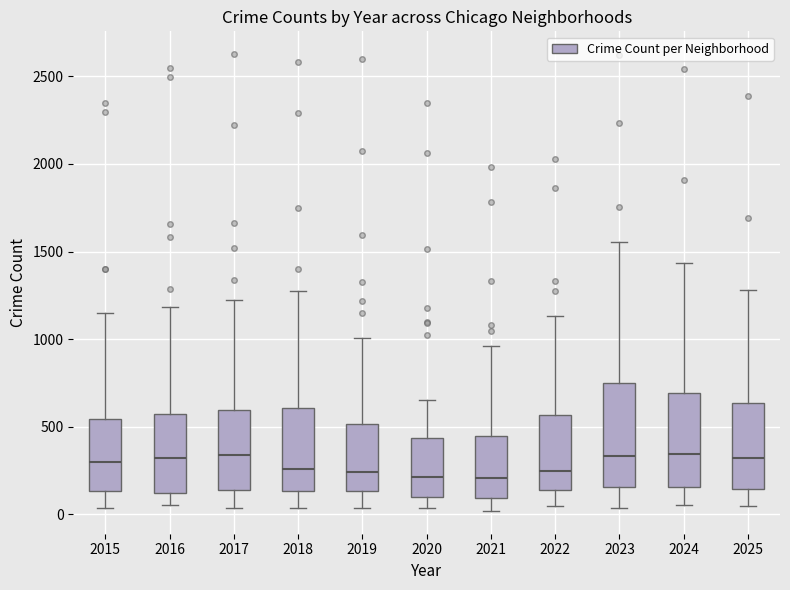

Reading left to right, read every box against the y-axis: the position of its median line, the range the box covers, and the ends of its whiskers. The values are not printed on the chart, so give them approximately, as read against the axis.

2015: median 300, box 150 to 550, whiskers 50 to 1150
2016: median 300, box 100 to 550, whiskers 50 to 1200
2017: median 350, box 150 to 600, whiskers 50 to 1200
2018: median 250, box 150 to 600, whiskers 50 to 1250
2019: median 250, box 150 to 500, whiskers 50 to 1000
2020: median 200, box 100 to 450, whiskers 50 to 650
2021: median 200, box 100 to 450, whiskers 0 to 950
2022: median 250, box 150 to 550, whiskers 50 to 1150
2023: median 350, box 150 to 750, whiskers 50 to 1550
2024: median 350, box 150 to 700, whiskers 50 to 1450
2025: median 300, box 150 to 650, whiskers 50 to 1300